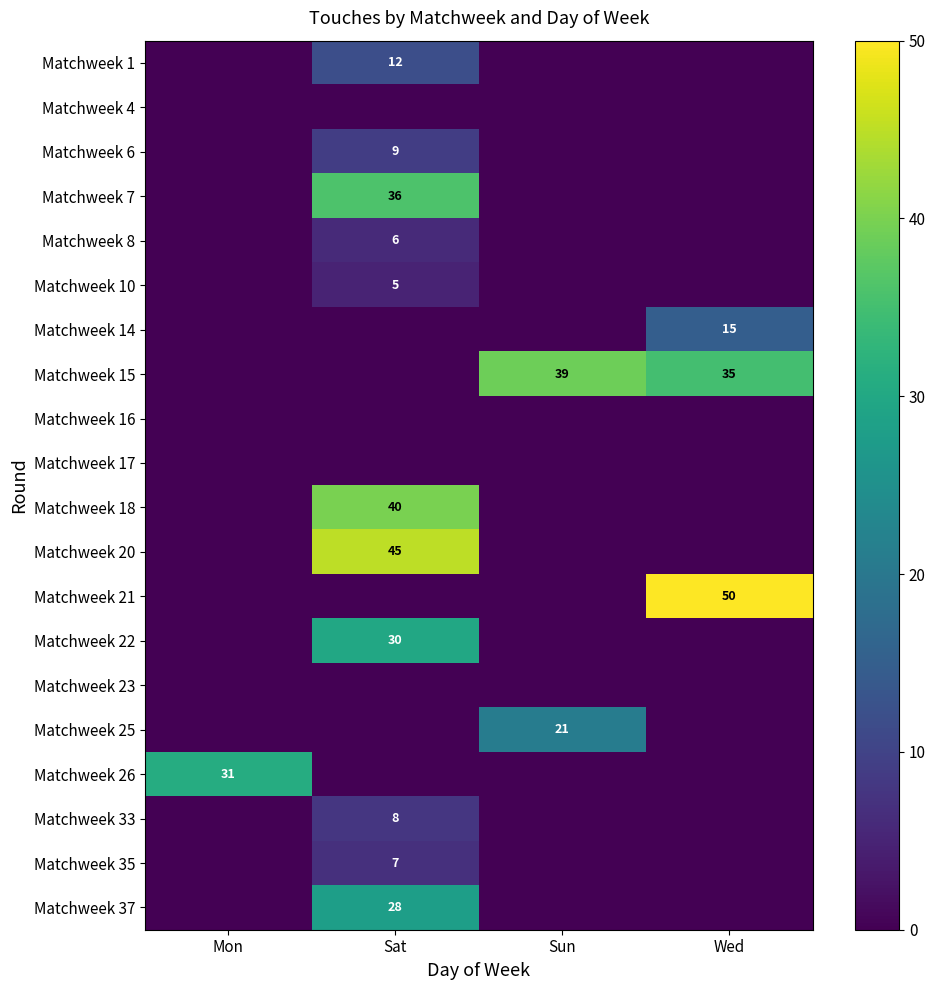

What is the spread (max minus min) of values at Sun?

39